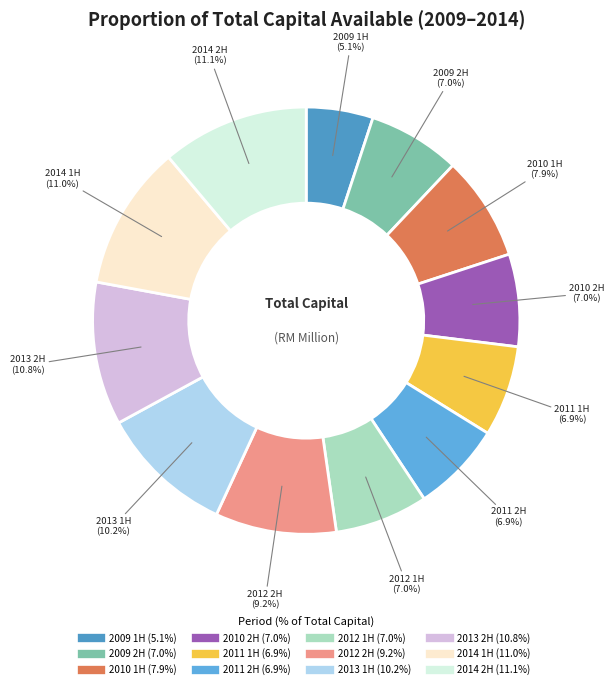

Which slice is the smallest?

2009 1H